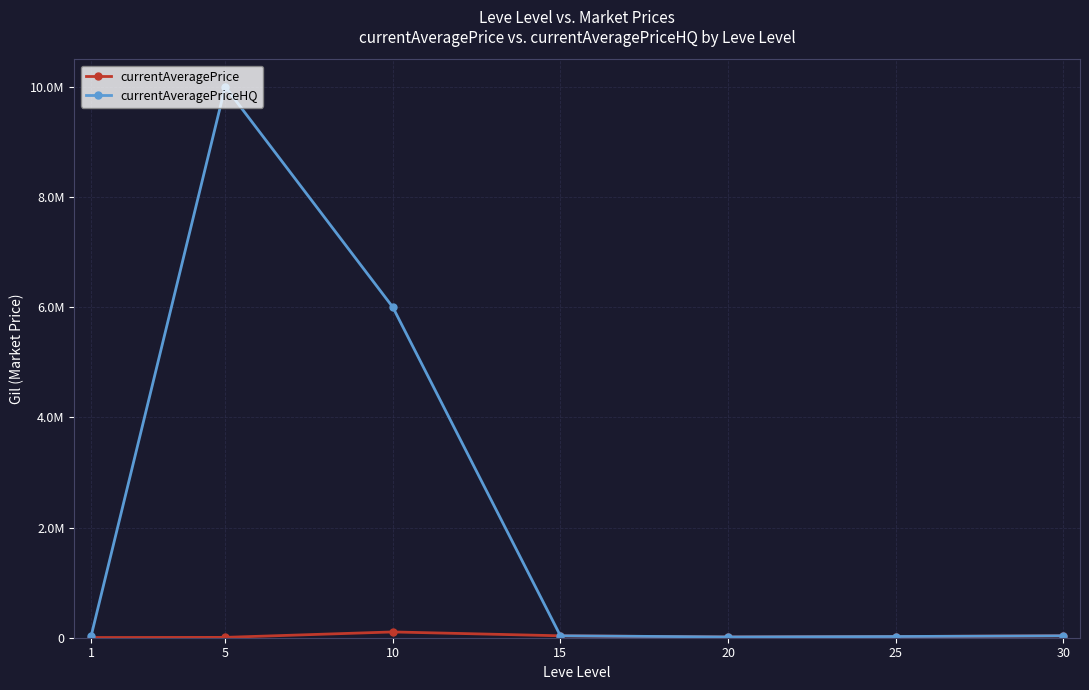

True or false: currentAveragePriceHQ has more than 1 points higher than both neighbors.

False